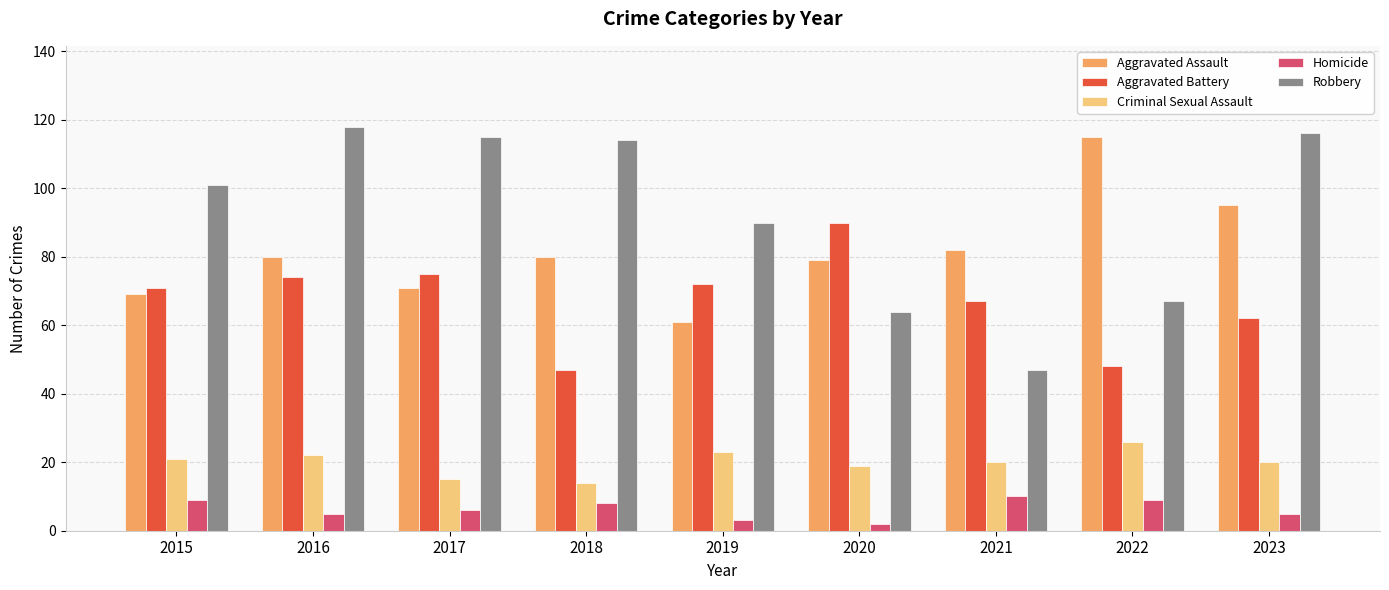

At which label does Criminal Sexual Assault first exceed 20?

2015